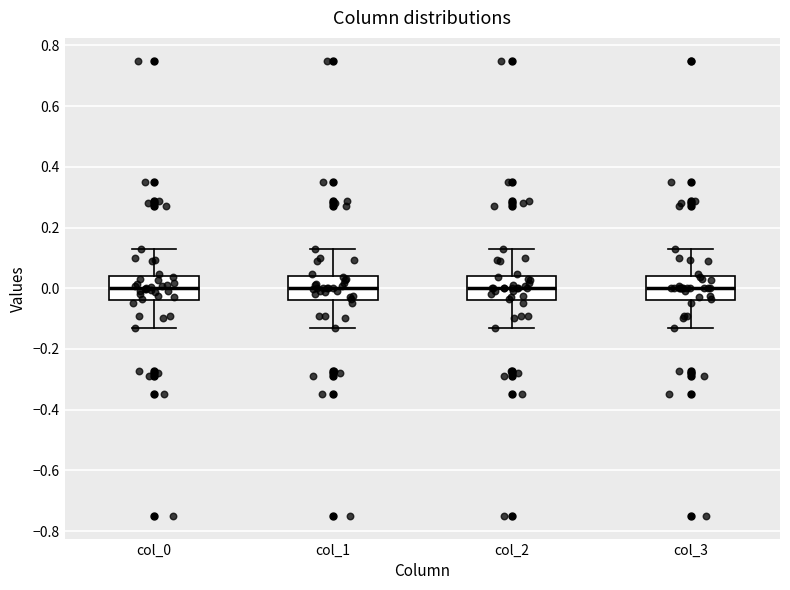

Reading left to right, transcribe this box plot: for each box, give where its median line is, the range the box spans, and where its two whiskers end, as read against the y-axis. The values are not printed on the chart, so give them approximately, as read against the axis.

col_0: median 0.00, box -0.04 to 0.04, whiskers -0.12 to 0.12
col_1: median 0.00, box -0.04 to 0.04, whiskers -0.12 to 0.12
col_2: median 0.00, box -0.04 to 0.04, whiskers -0.12 to 0.12
col_3: median 0.00, box -0.04 to 0.04, whiskers -0.12 to 0.12